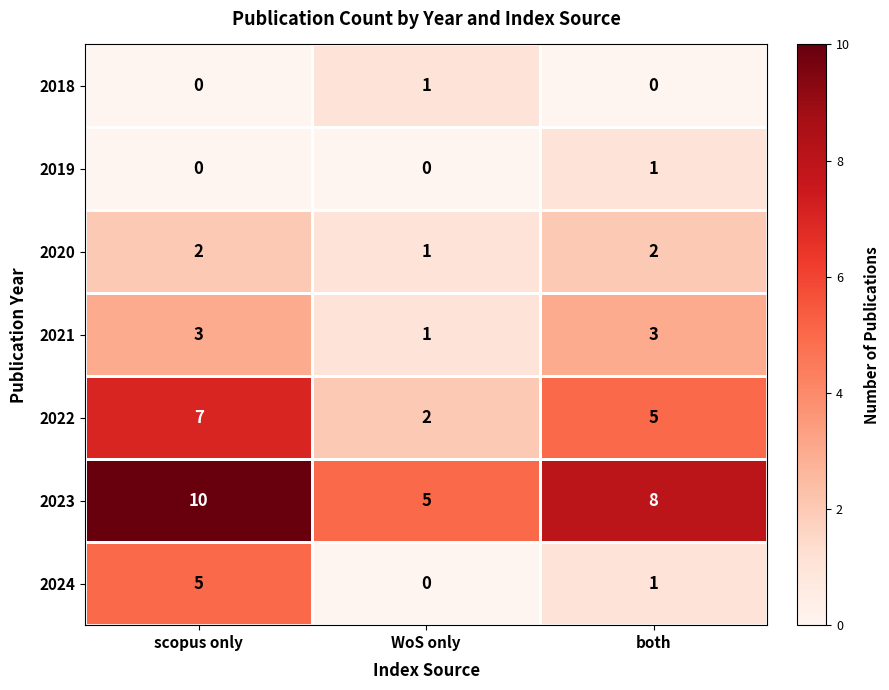

How many 2022 values are between 2 and 7?

3